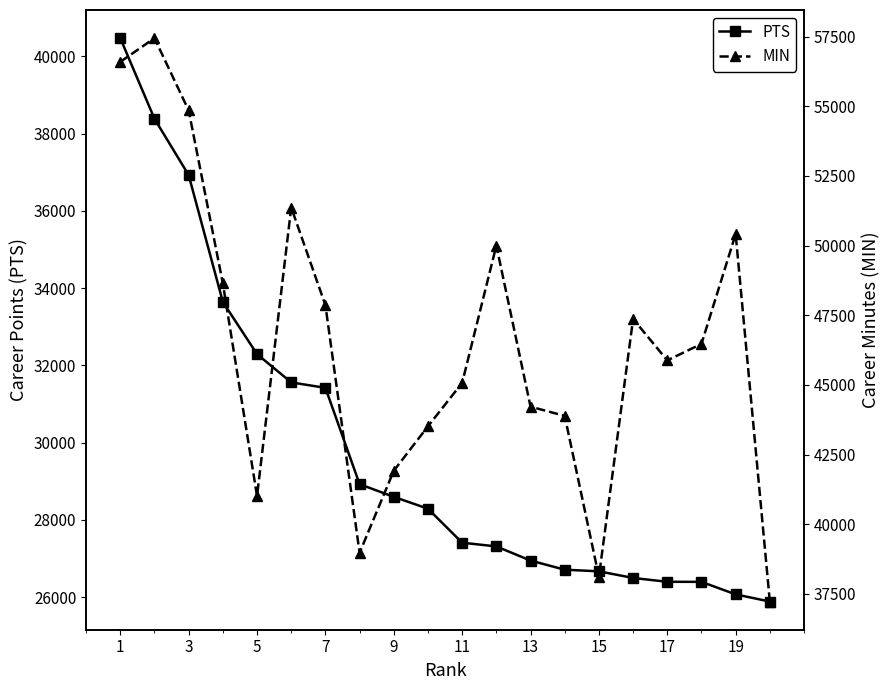

At how many categories does at least one series exceed 57074?

1